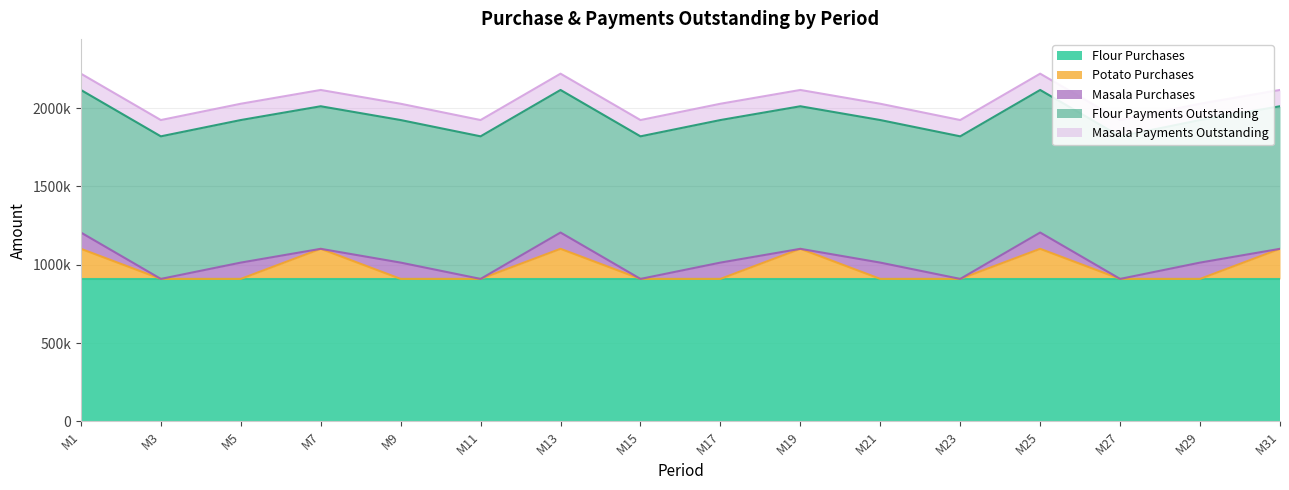

True or false: Flour Payments Outstanding has a value of 631894 at M25.

False